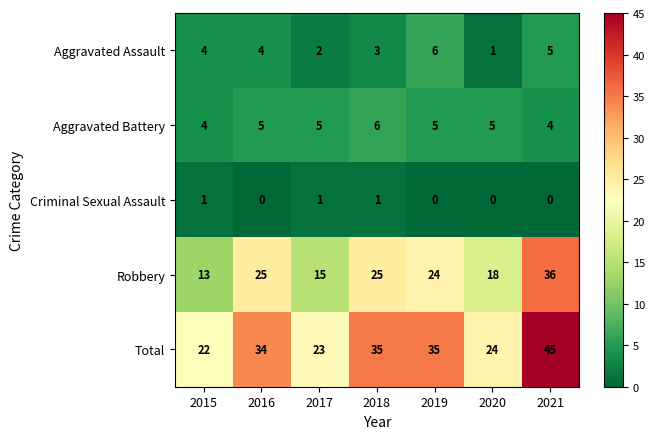

Where is Total nearest to the value 33?

2016